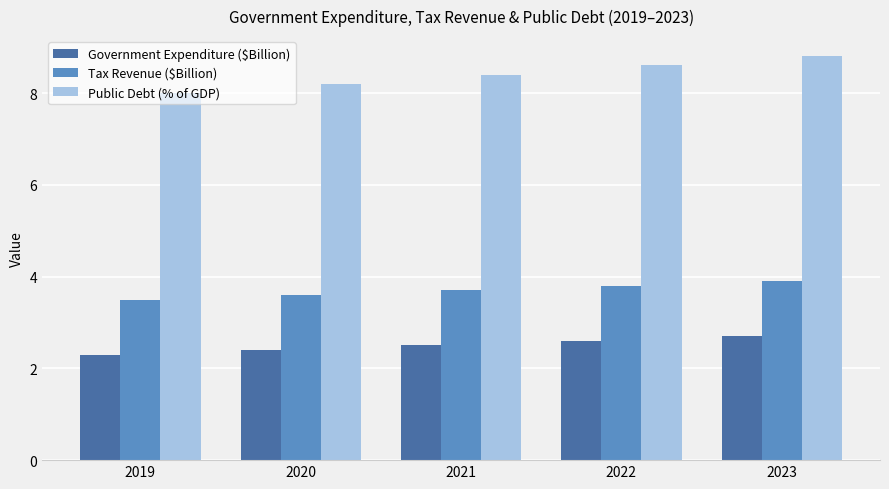

Rank the series by their average value, from lowest to highest.

Government Expenditure ($Billion), Tax Revenue ($Billion), Public Debt (% of GDP)